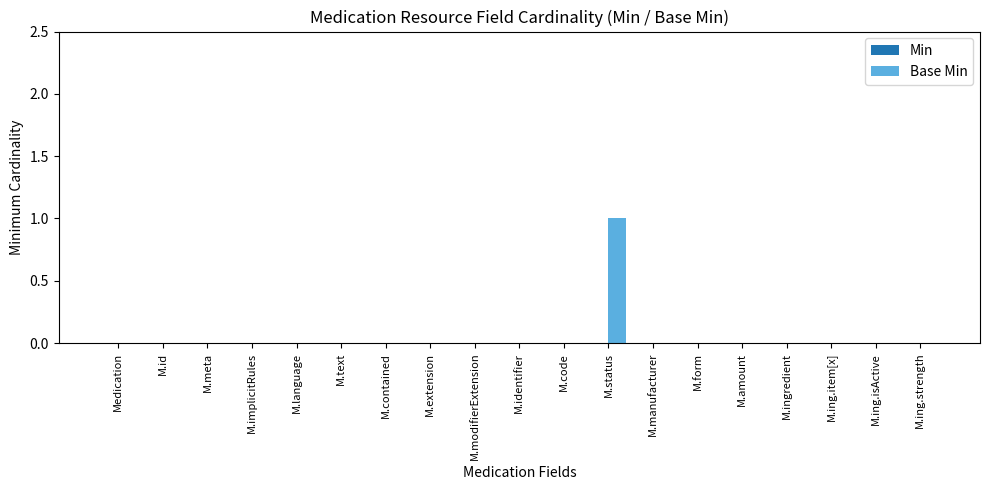

At which category does the chart reach its peak across all series?

M.status